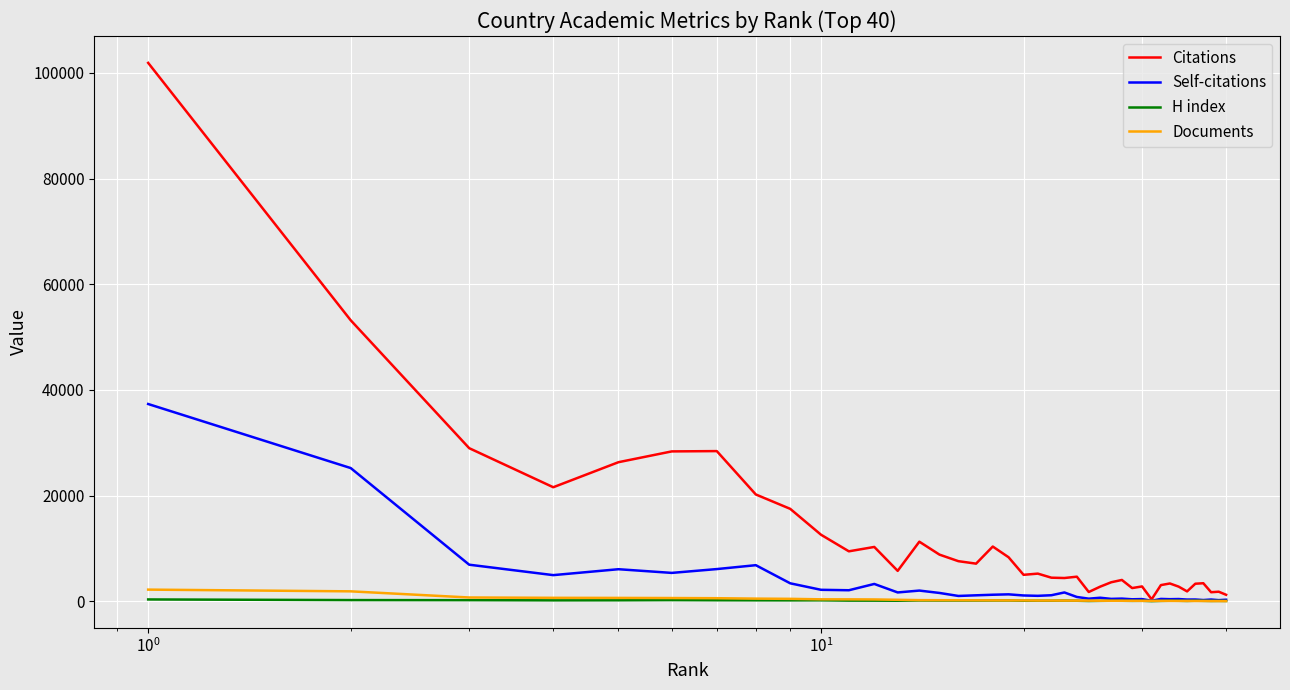

What is the maximum value shown in the chart?

101913